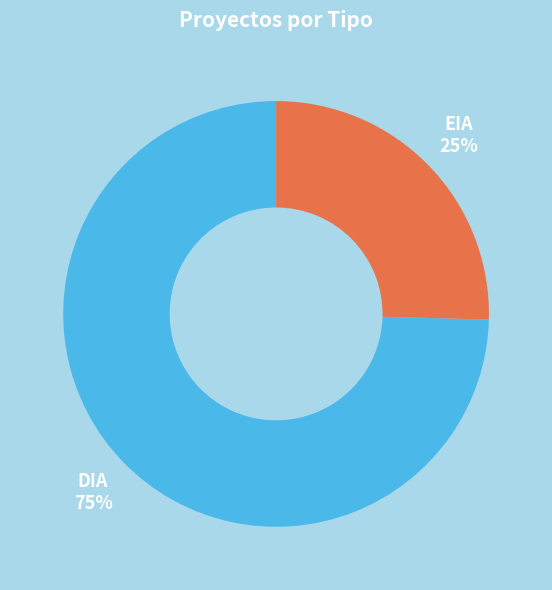

To the nearest percent, what percentage of the pie is DIA?

75%